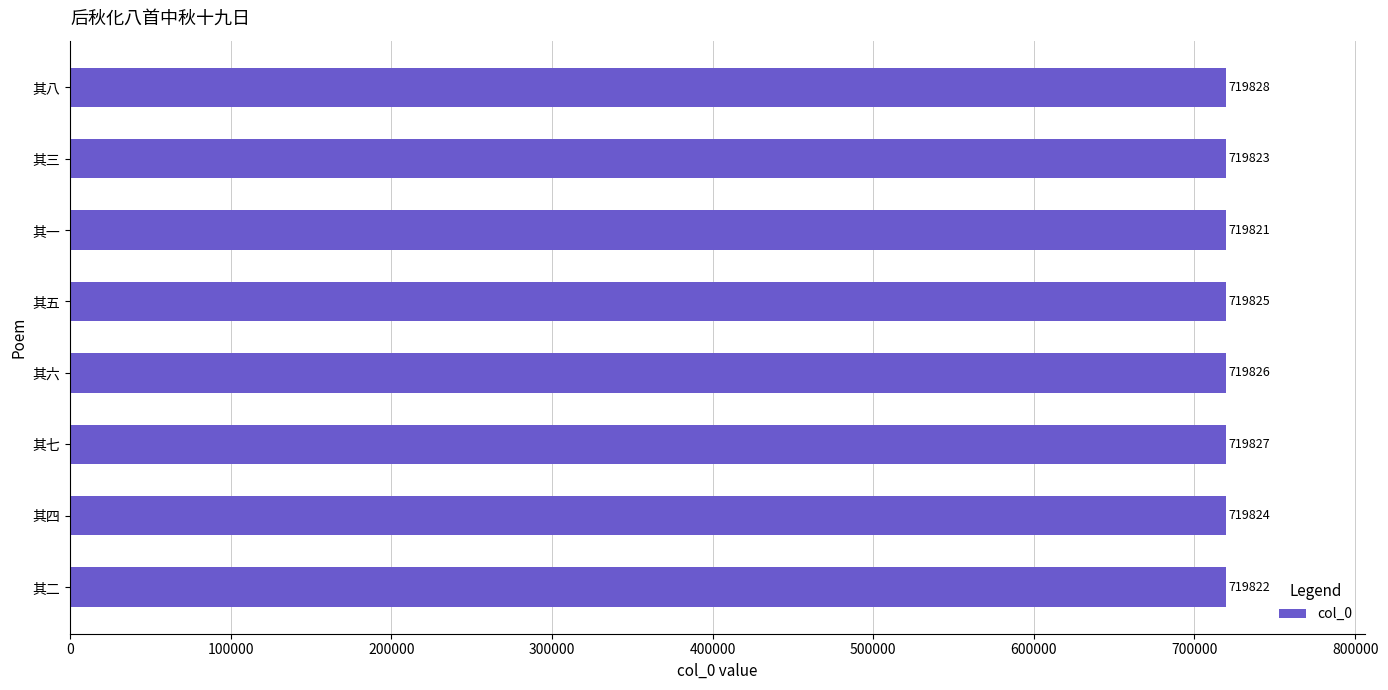

Rank the categories by value from highest to lowest.

其八, 其七, 其六, 其五, 其四, 其三, 其二, 其一